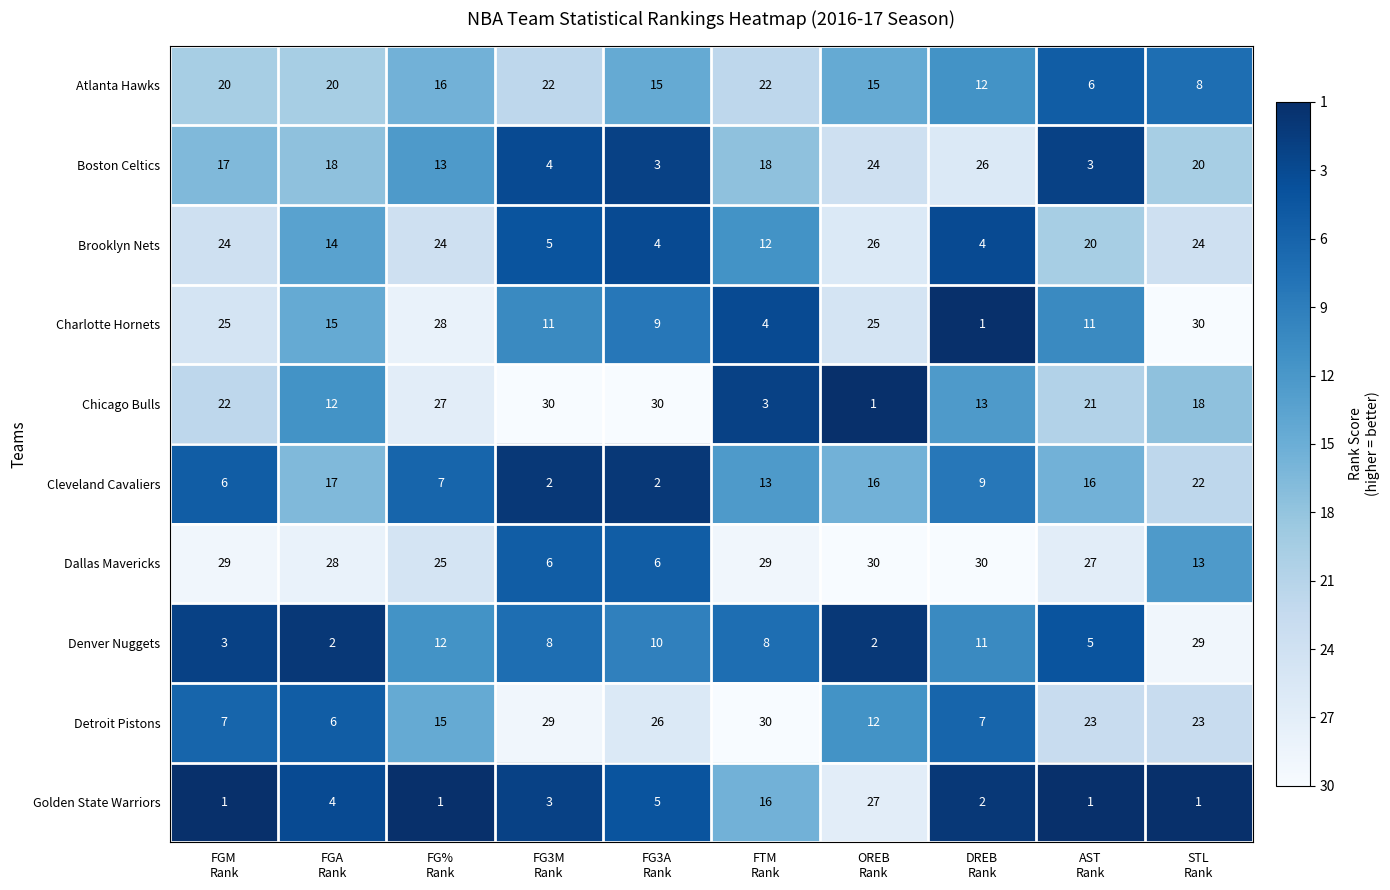

How many series are shown in this chart?

10